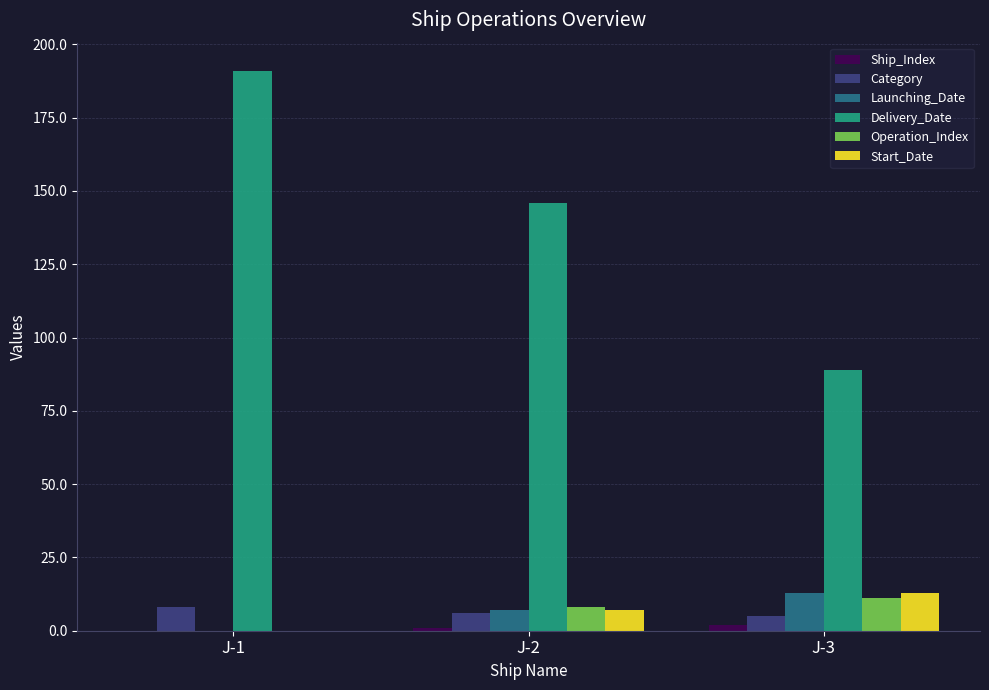

What is the greatest value displayed?

191